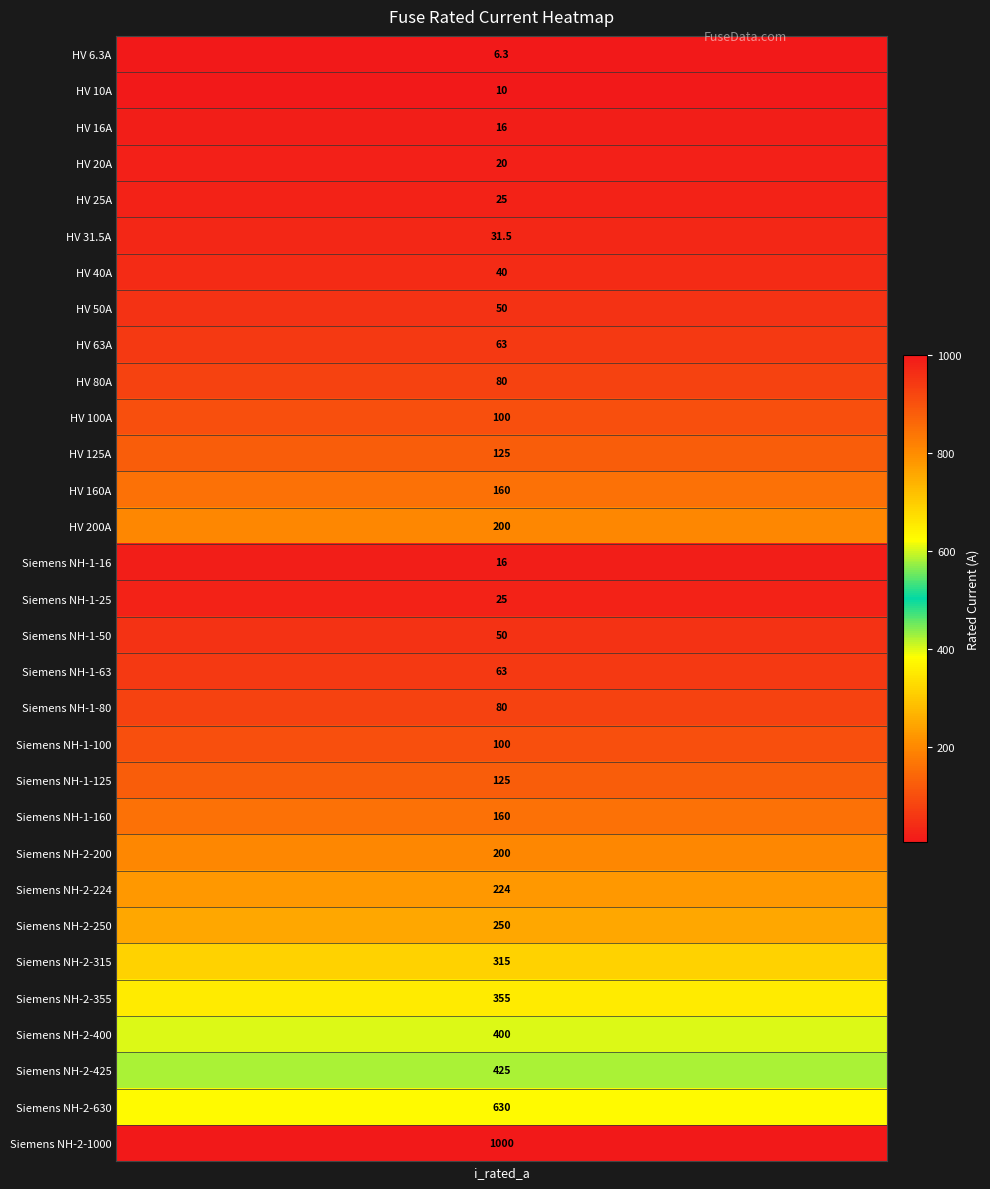

What is the sum of the values at 5 and 2?

47.5